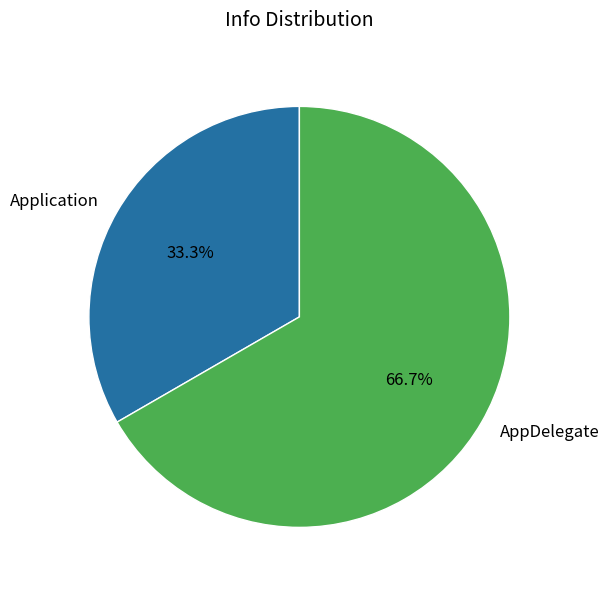

Which slice is the largest?

AppDelegate